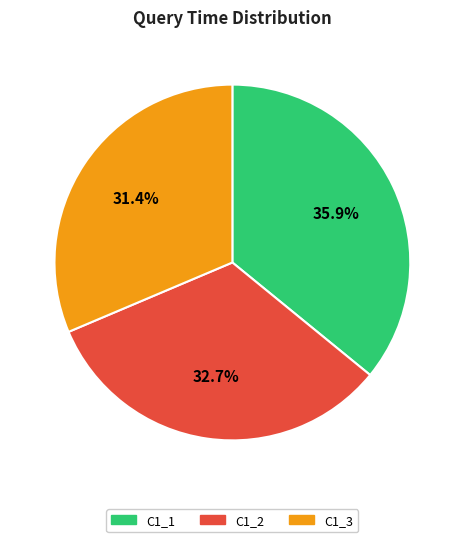

The C1_1 slice represents 41% of the pie. True or false?

False